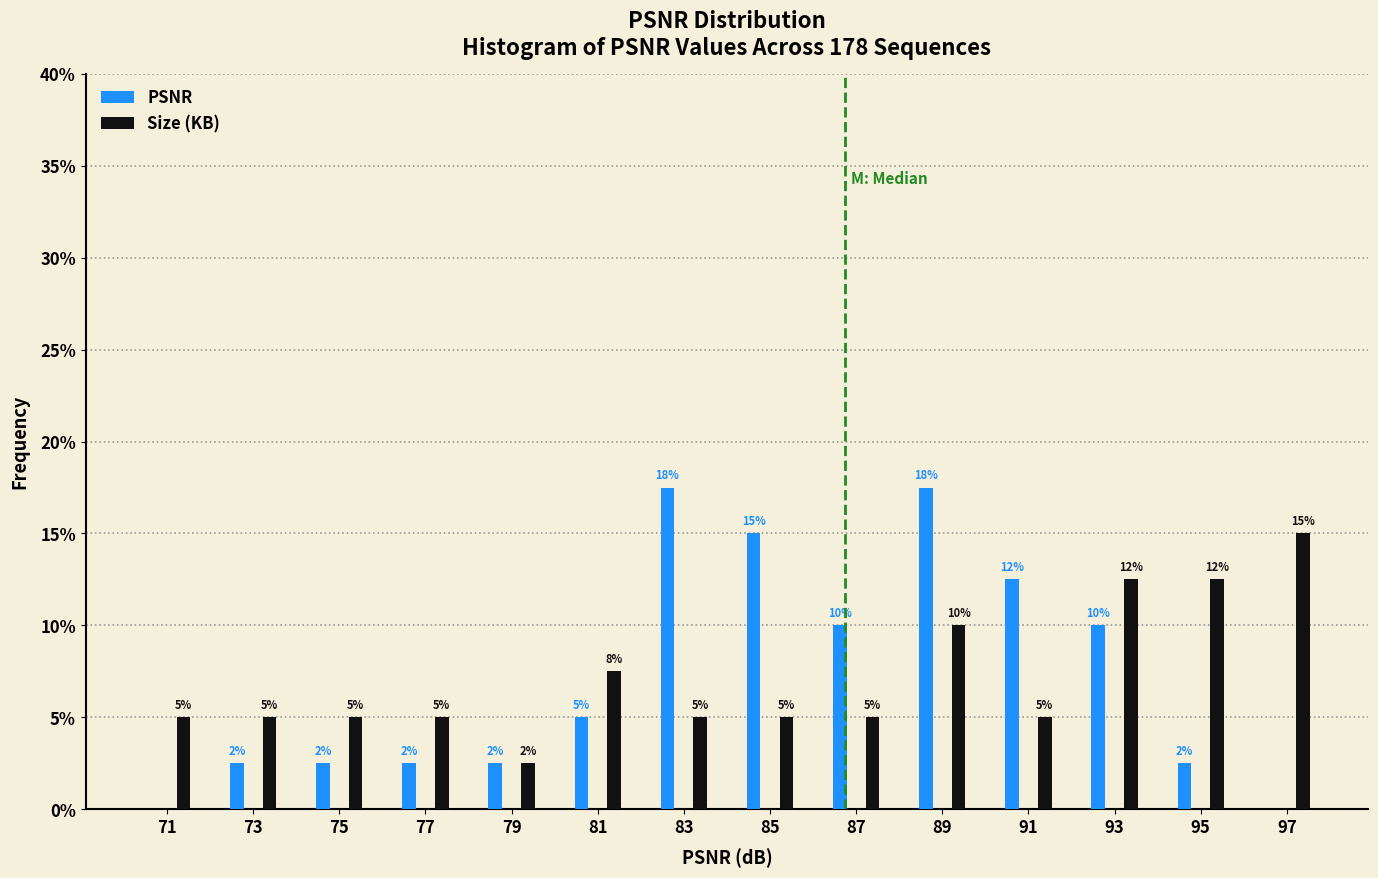

In the Size (KB) series, which range on the x-axis has the tallest bar?

96 to 98